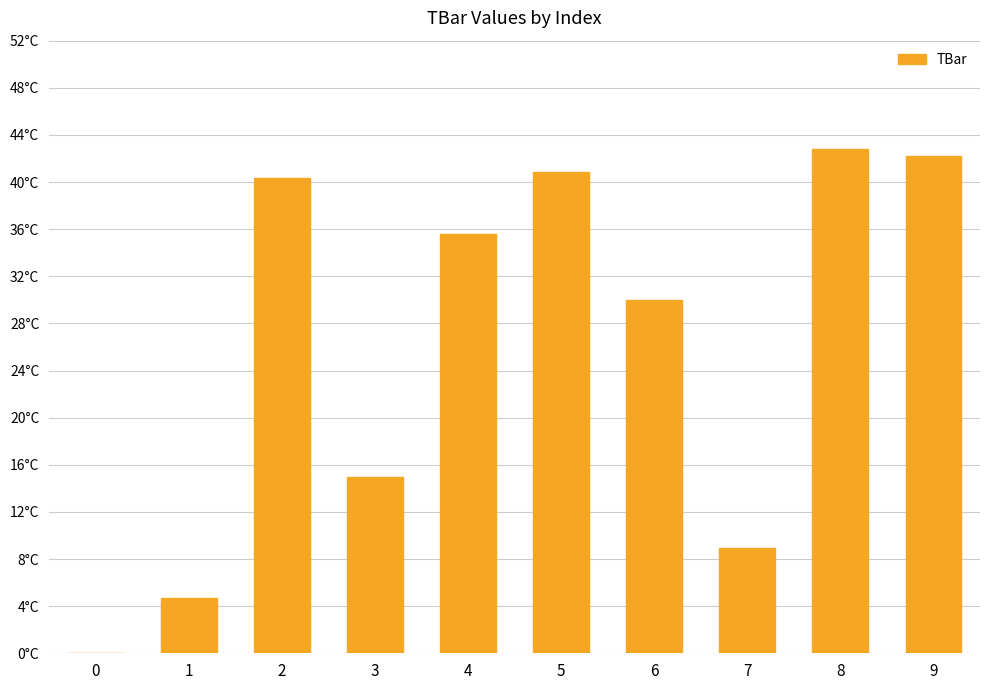

What is the average value?

26.0